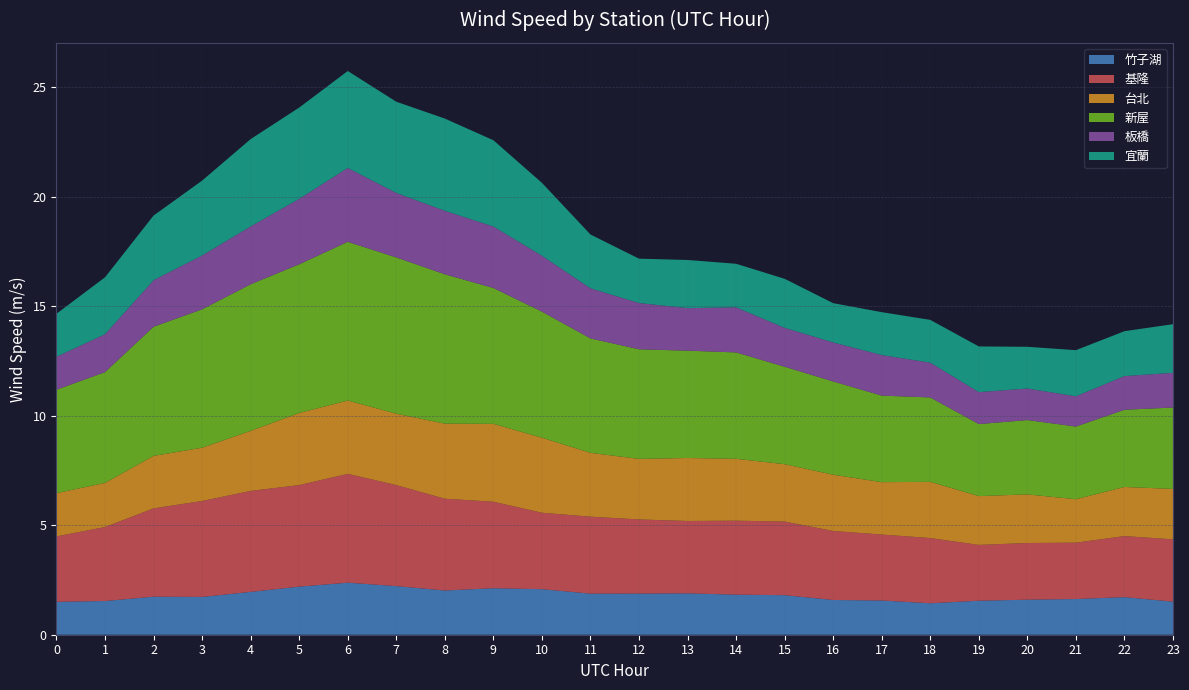

Reading left to right, extract all data points from this chart.

竹子湖: 1.5	1.5	1.7	1.7	2.0	2.2	2.4	2.2	2.0	2.1	2.1	1.9	1.9	1.9	1.8	1.8	1.6	1.6	1.4	1.6	1.6	1.6	1.7	1.5
基隆: 3.0	3.4	4.0	4.4	4.6	4.6	5.0	4.6	4.2	4.0	3.5	3.5	3.4	3.3	3.4	3.4	3.2	3.0	3.0	2.5	2.6	2.6	2.8	2.8
台北: 2.0	2.0	2.4	2.4	2.7	3.3	3.4	3.3	3.4	3.6	3.4	2.9	2.8	2.9	2.8	2.6	2.6	2.4	2.6	2.2	2.2	2.0	2.2	2.3
新屋: 4.7	5.1	5.9	6.3	6.7	6.8	7.2	7.1	6.8	6.2	5.8	5.2	5.0	4.9	4.9	4.5	4.3	4.0	3.9	3.3	3.4	3.3	3.5	3.7
板橋: 1.5	1.7	2.1	2.5	2.6	3.0	3.4	2.9	2.9	2.8	2.6	2.3	2.1	1.9	2.1	1.8	1.8	1.9	1.6	1.5	1.4	1.4	1.5	1.6
宜蘭: 2.0	2.6	3.0	3.4	4.0	4.2	4.4	4.2	4.2	3.9	3.3	2.5	2.0	2.2	2.0	2.2	1.8	2.0	2.0	2.1	1.9	2.1	2.0	2.2